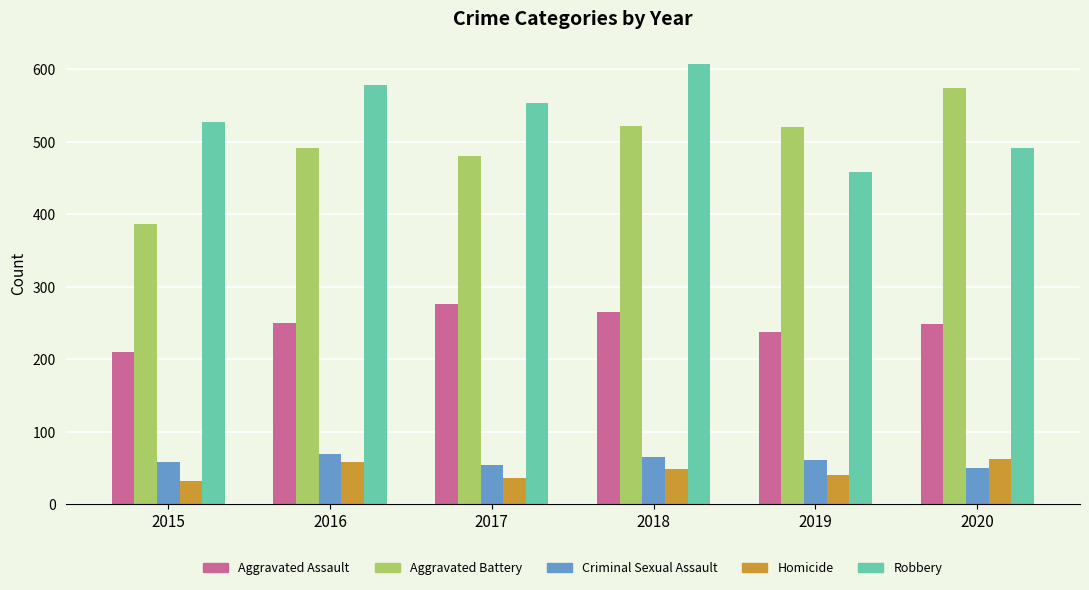

What is the highest value of the Aggravated Assault series?

276